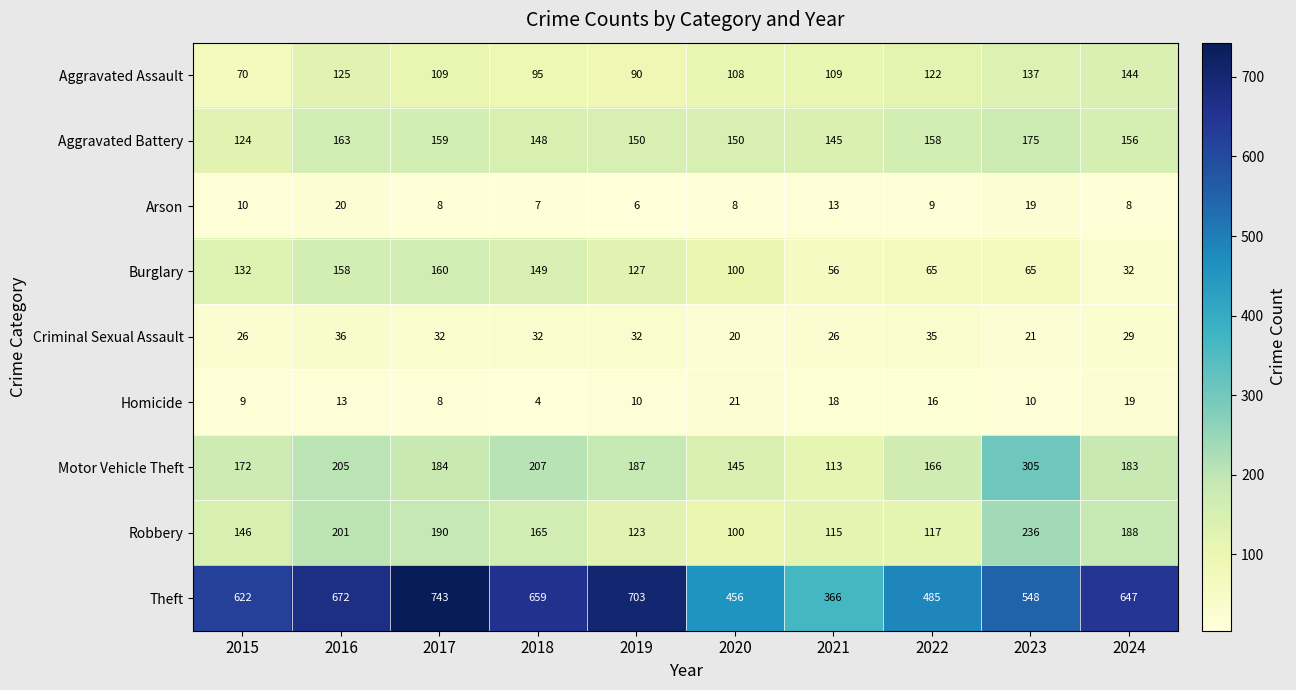

At how many categories does at least one series exceed 546?

7